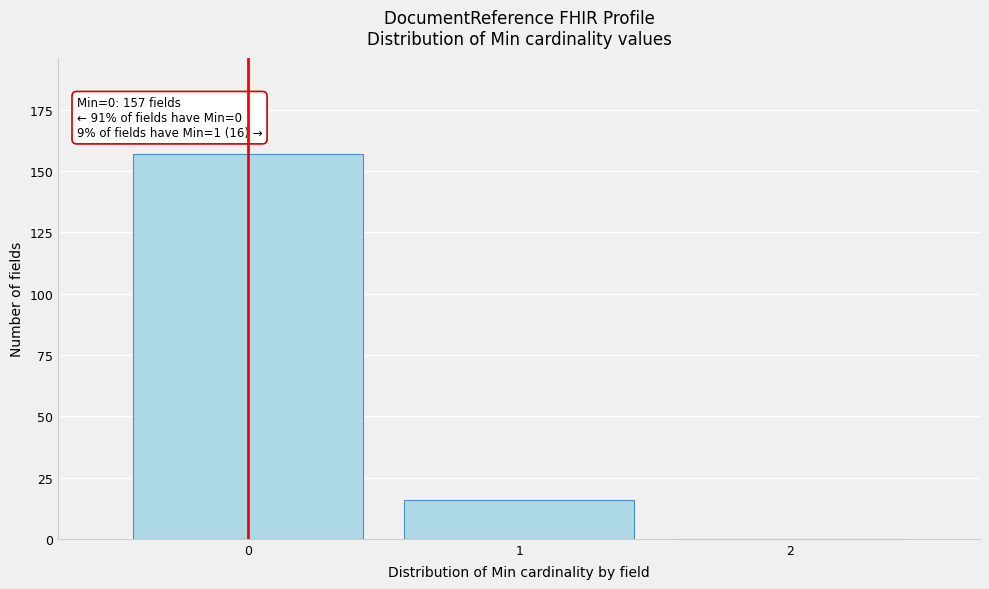

Over which range of the x-axis is the bar tallest?

-0.5 to 0.5